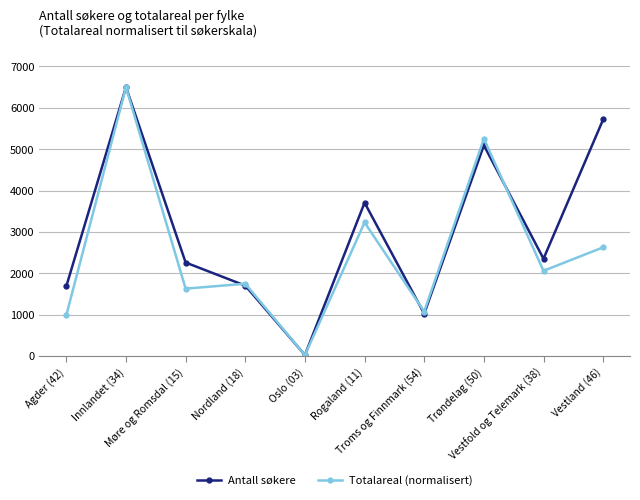

The Antall søkere series shows 3706.0 at Rogaland (11). True or false?

True